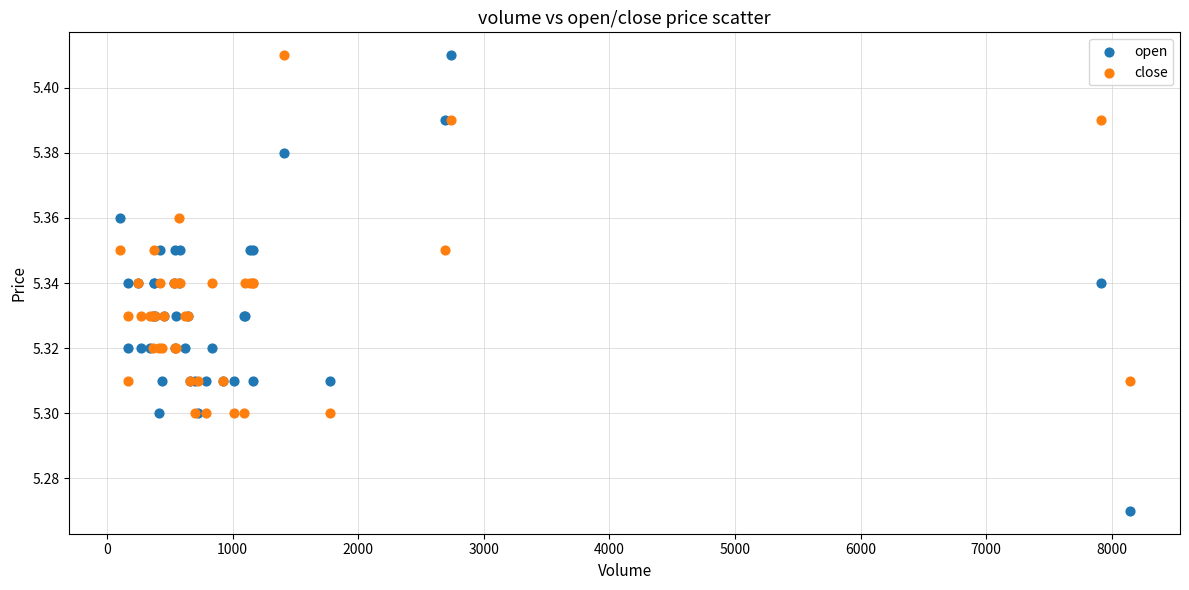

Which series reaches the minimum Y coordinate?

open